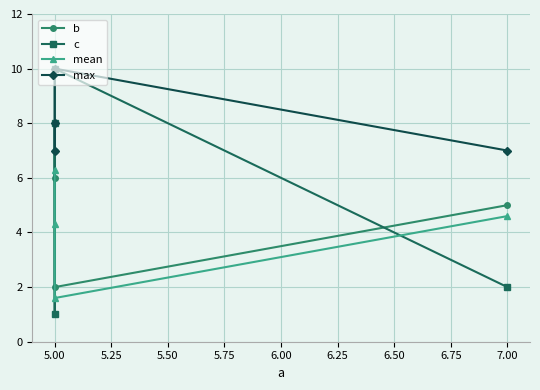

Which series has the widest spread of values?

c